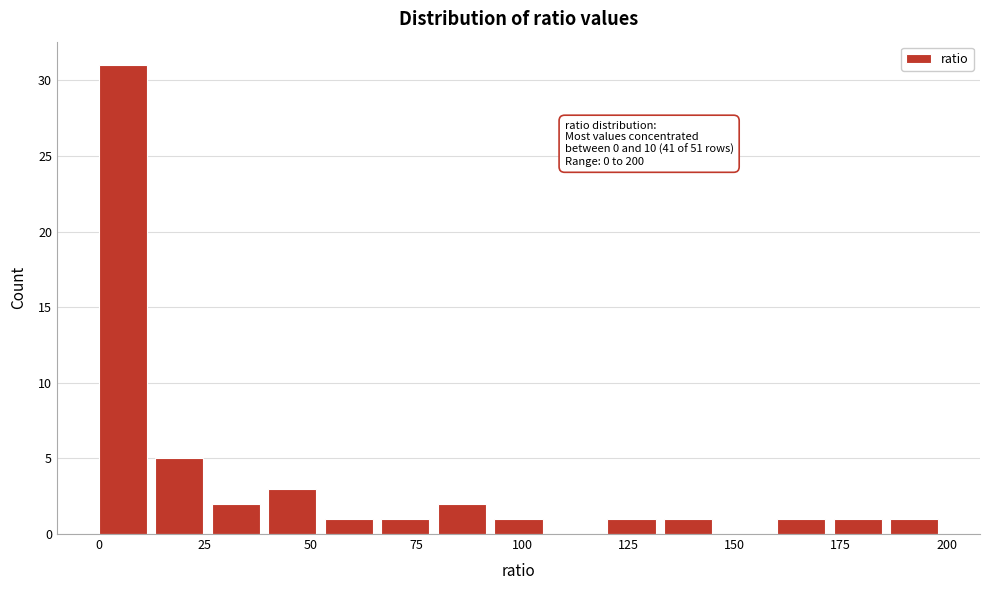

Around what value on the x-axis is the tallest bar? Give the approximate position of its centre, as read against the axis.

5